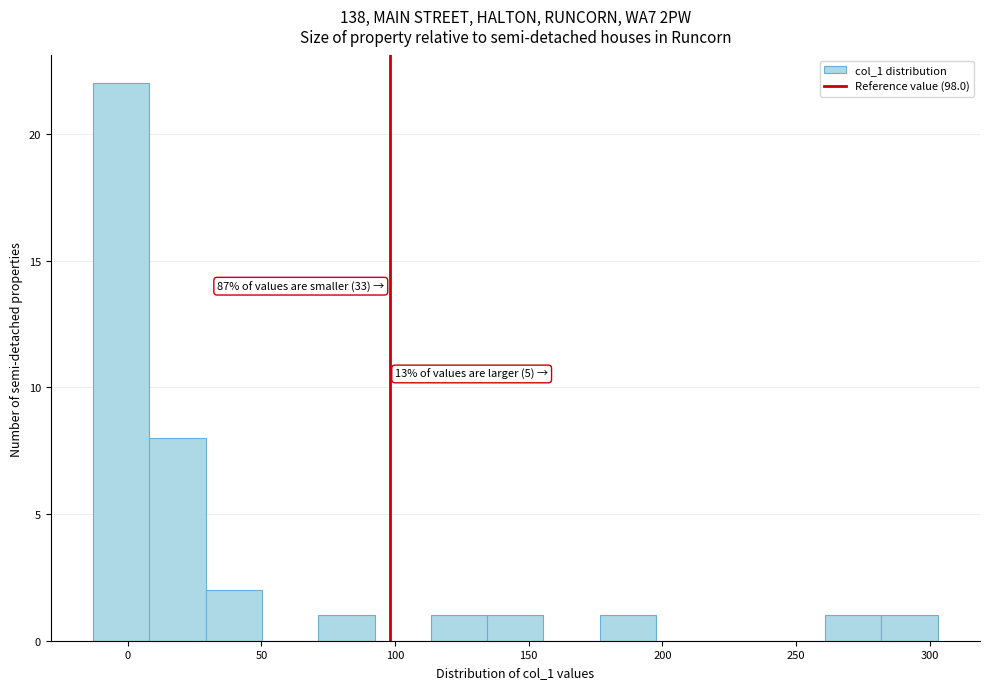

Which range on the x-axis has the tallest bar?

-15 to 10